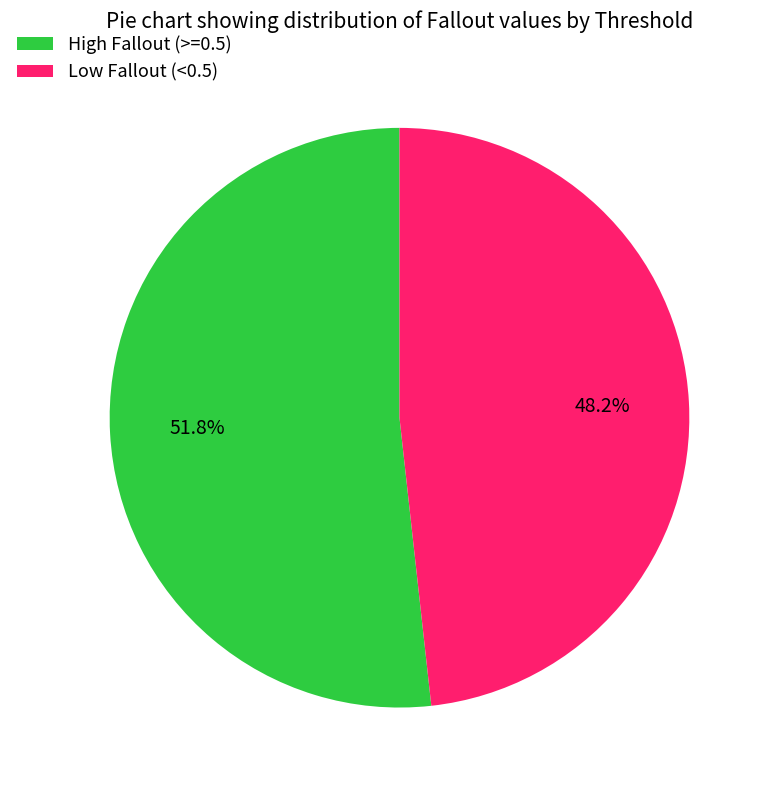

Which category has the biggest portion of the pie?

High Fallout (>=0.5)